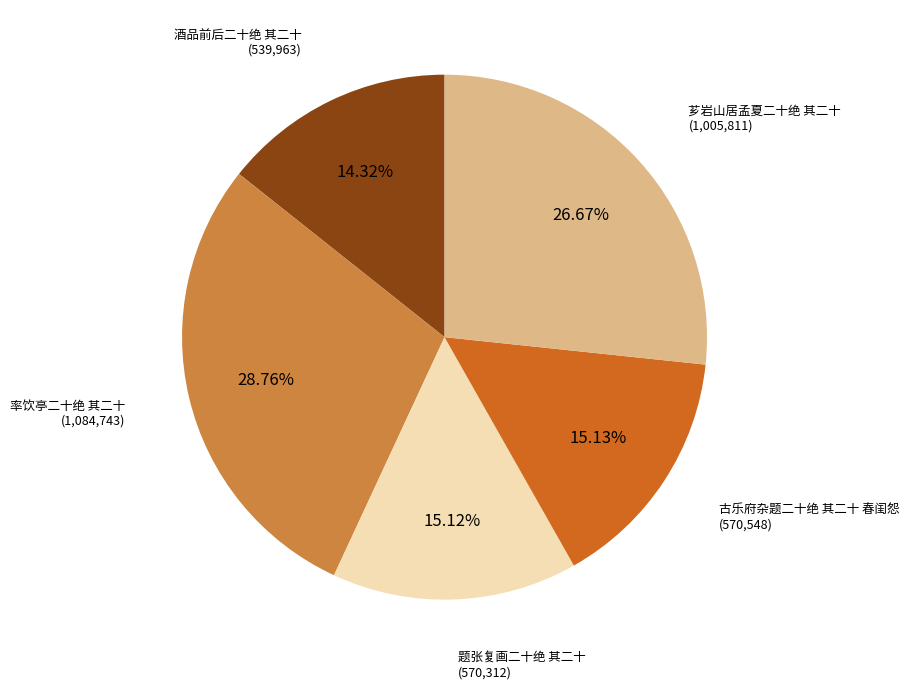

Count the number of slices in the pie.

5